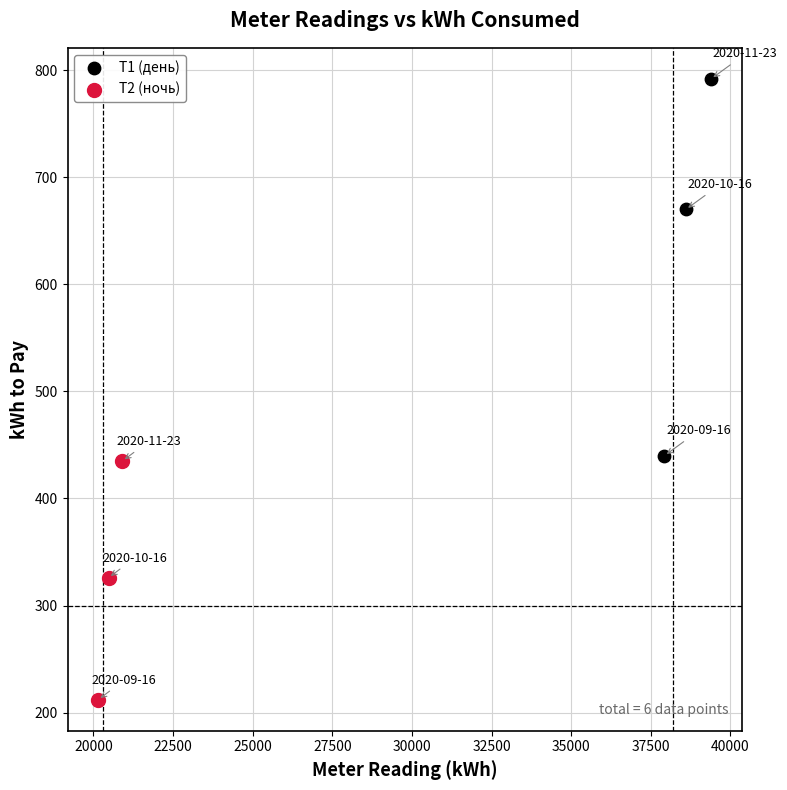

Which series reaches the maximum Y coordinate?

Т1 (день)